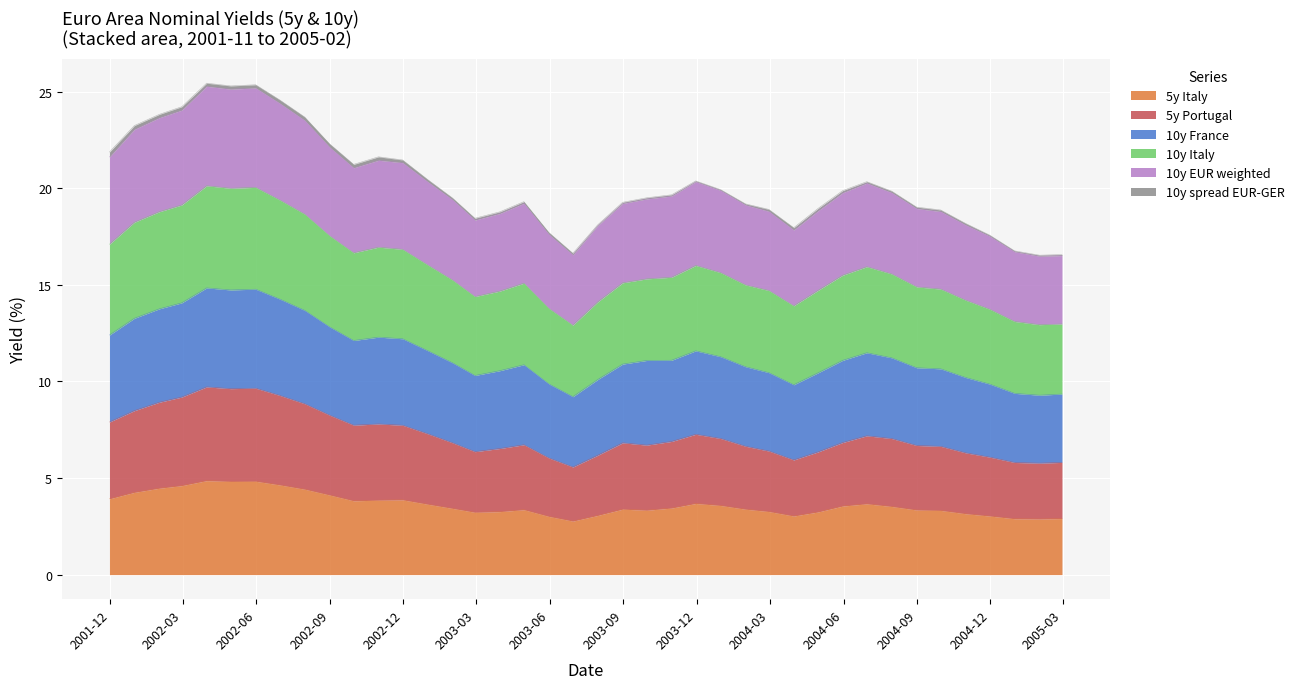

True or false: 10y Italy and 5y Portugal intersect in this chart.

False